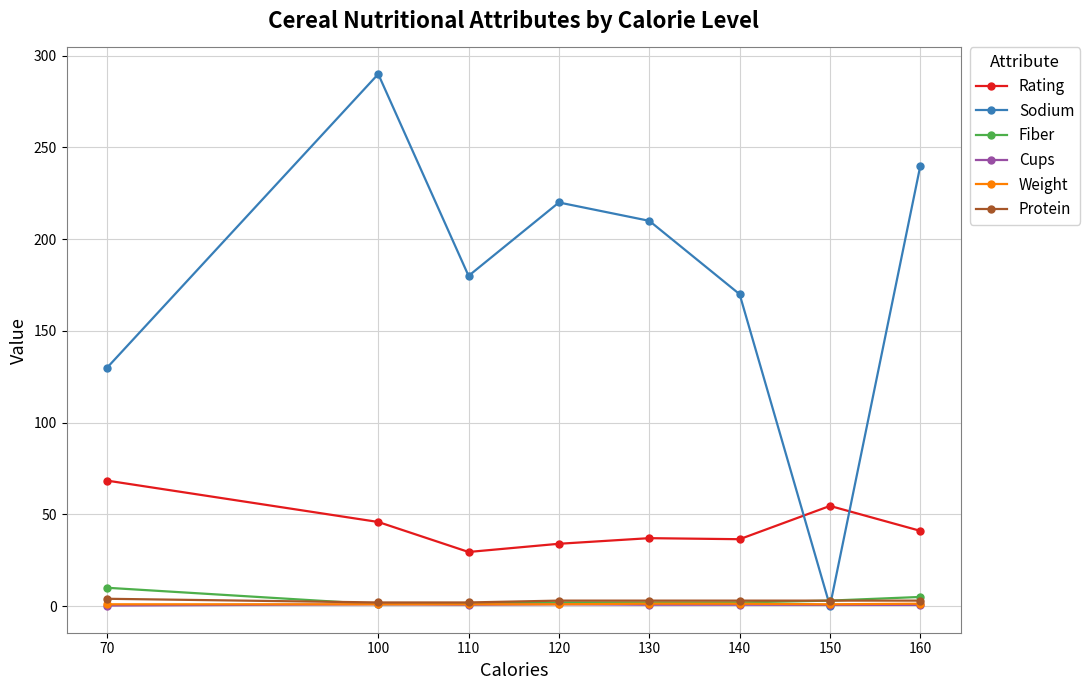

What is the value of the Protein point at the 7th from the left?

3.0